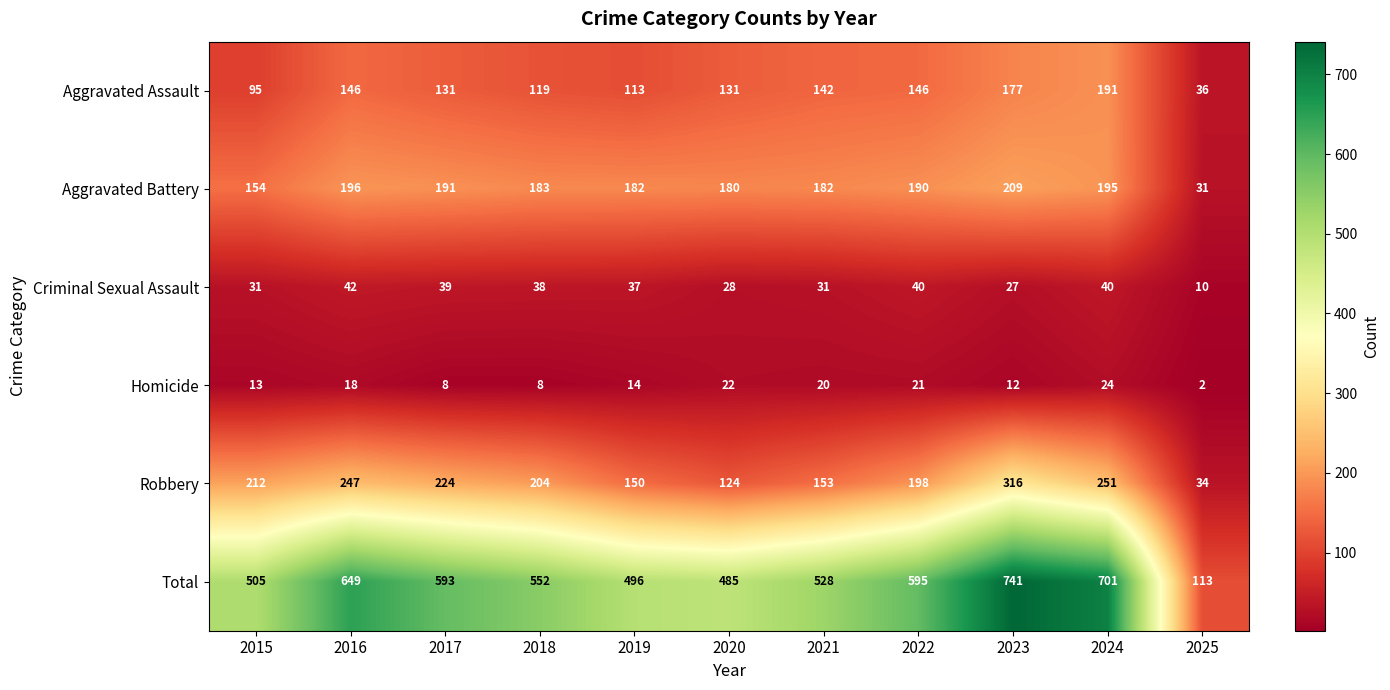

What is the sum of all Aggravated Assault values?

1427